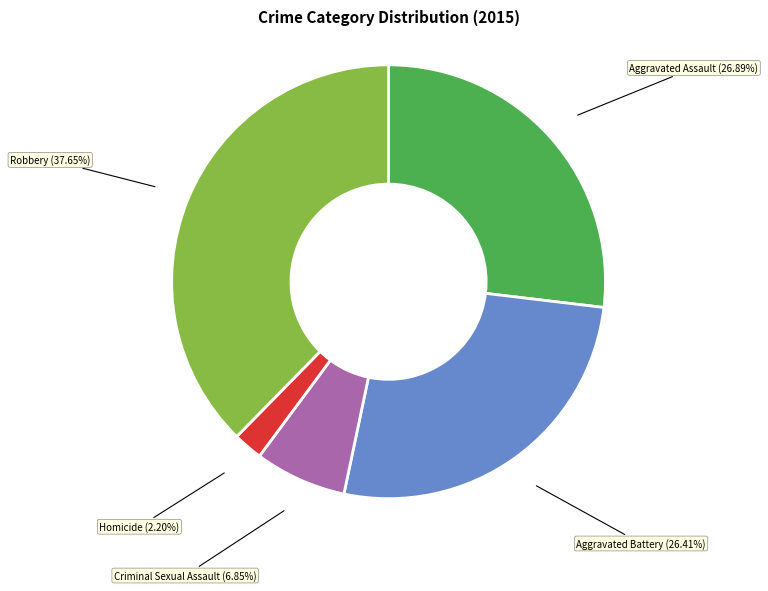

Combined, do Homicide and Aggravated Assault account for over 50%?

No